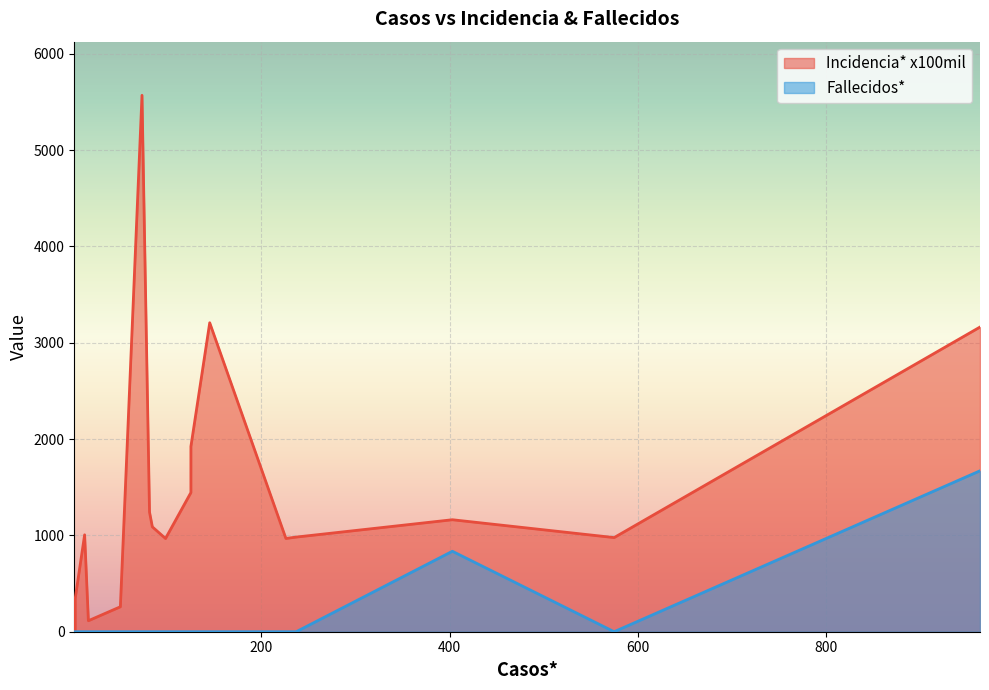

At which label does Fallecidos* reach its minimum?

98